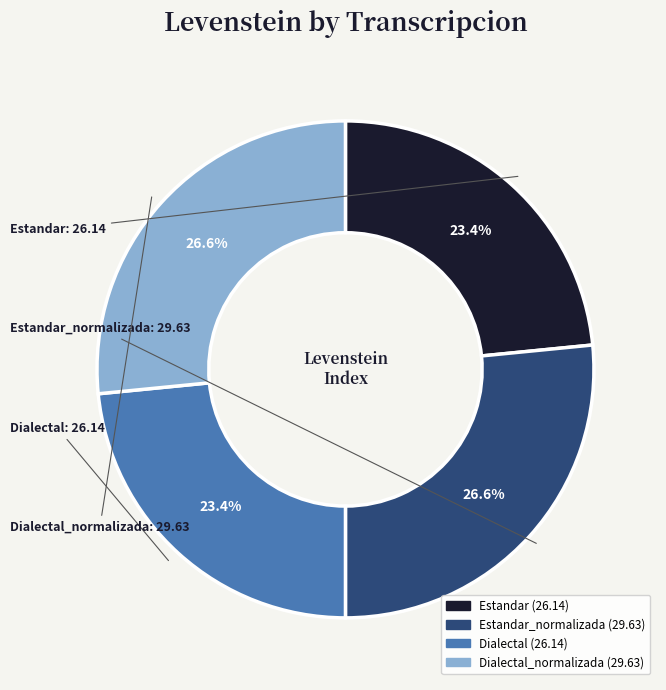

Does any single category account for the majority?

No